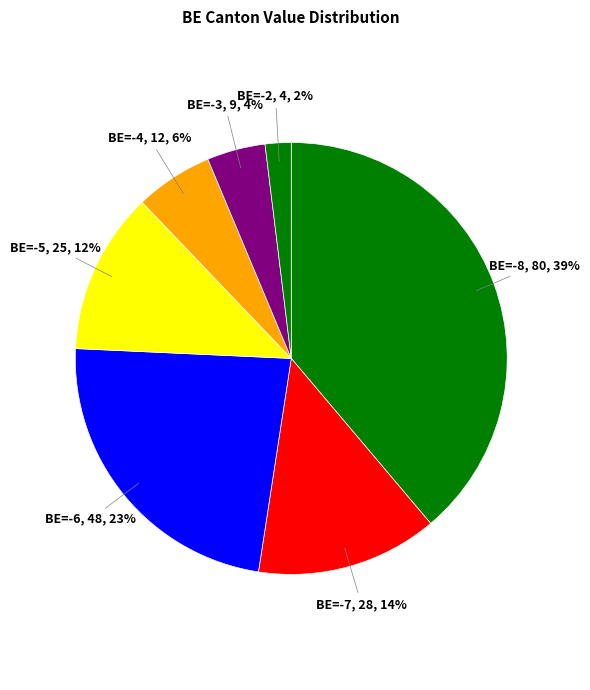

How many slices are in this pie chart?

7